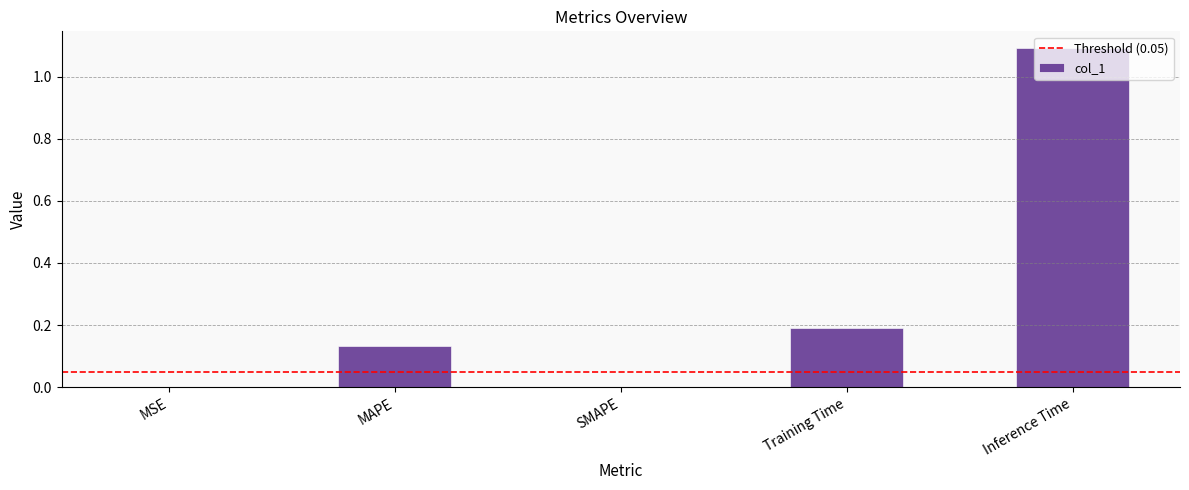

What is the maximum value shown in the chart?

1.1